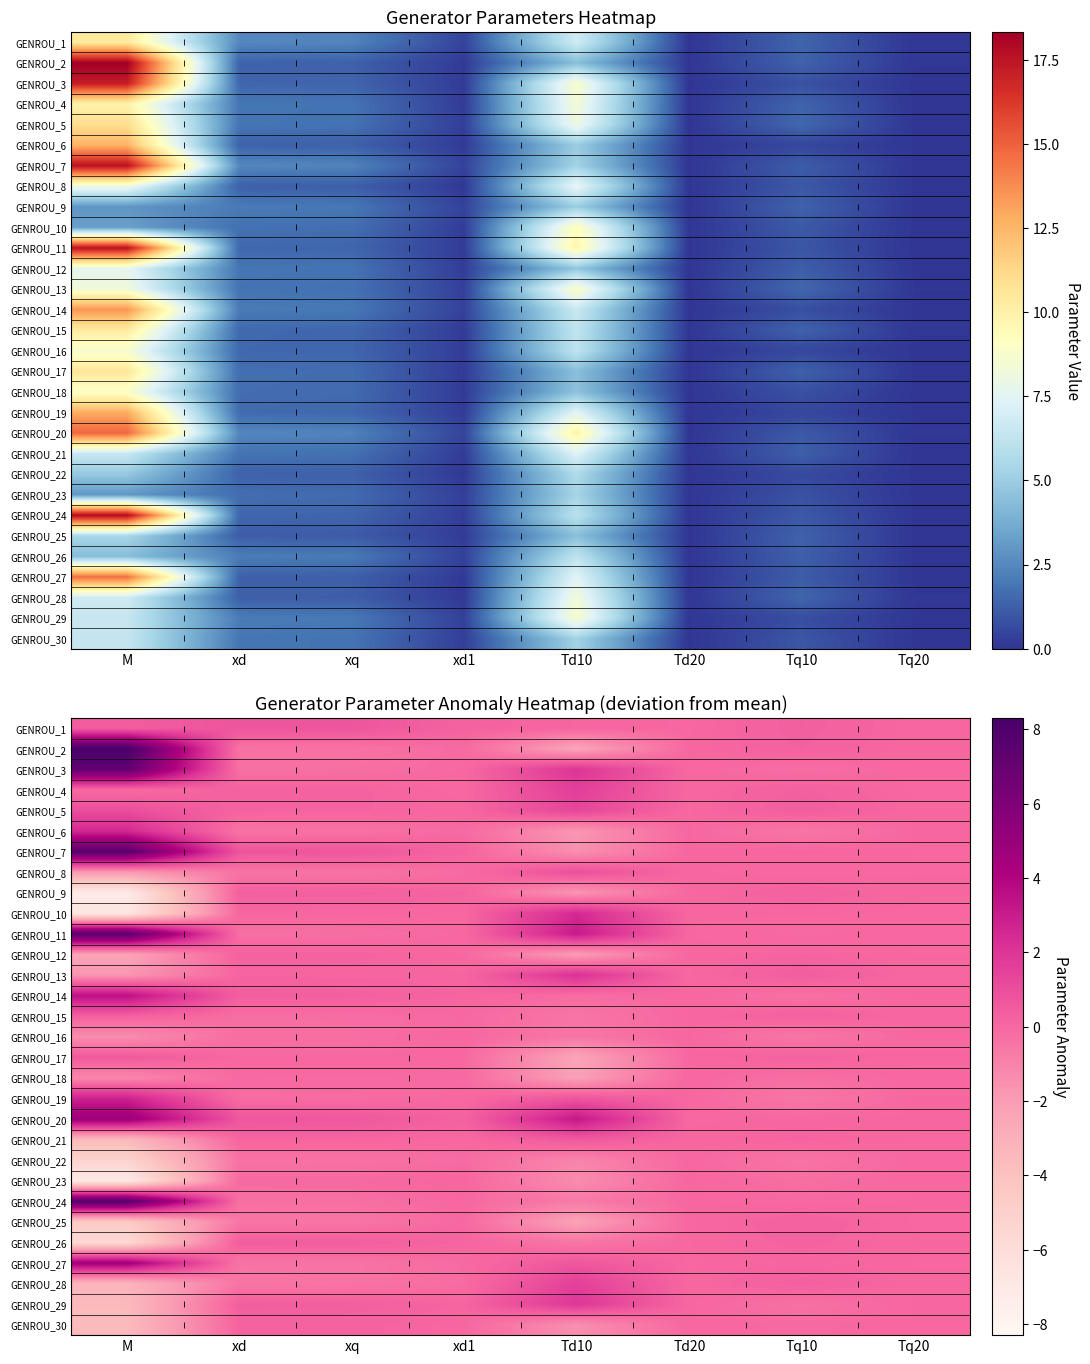

Is it true that GENROU_18 equals -0.0 at xd1?

False